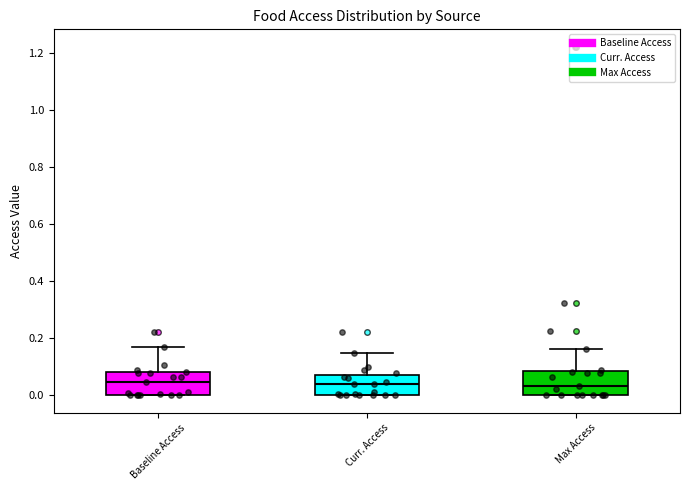

Reading left to right, read every box against the y-axis: the position of its median line, the range the box covers, and the ends of its whiskers. The values are not printed on the chart, so give them approximately, as read against the axis.

Baseline Access: median 0.04, box 0.00 to 0.08, whiskers 0.00 to 0.18
Curr. Access: median 0.04, box 0.00 to 0.08, whiskers 0.00 to 0.14
Max Access: median 0.04, box 0.00 to 0.08, whiskers 0.00 to 0.16